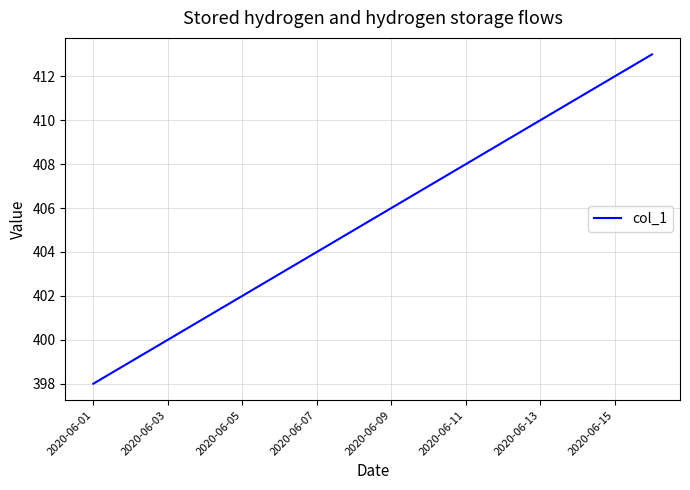

What is the greatest value displayed?

413